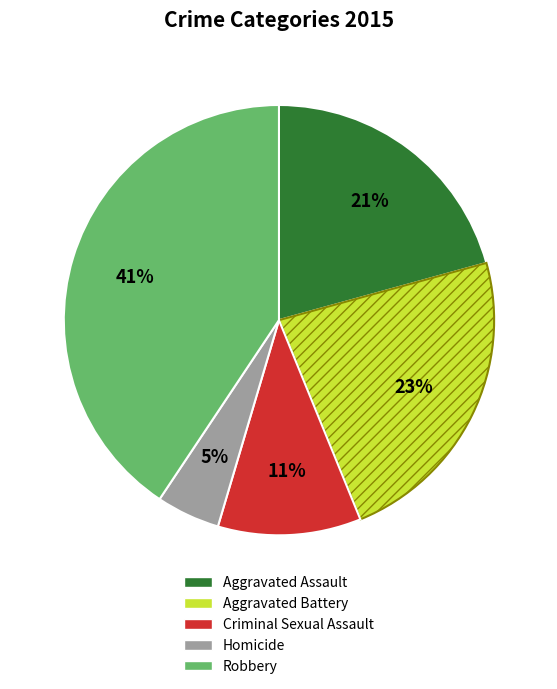

Is there a majority slice in this chart?

No